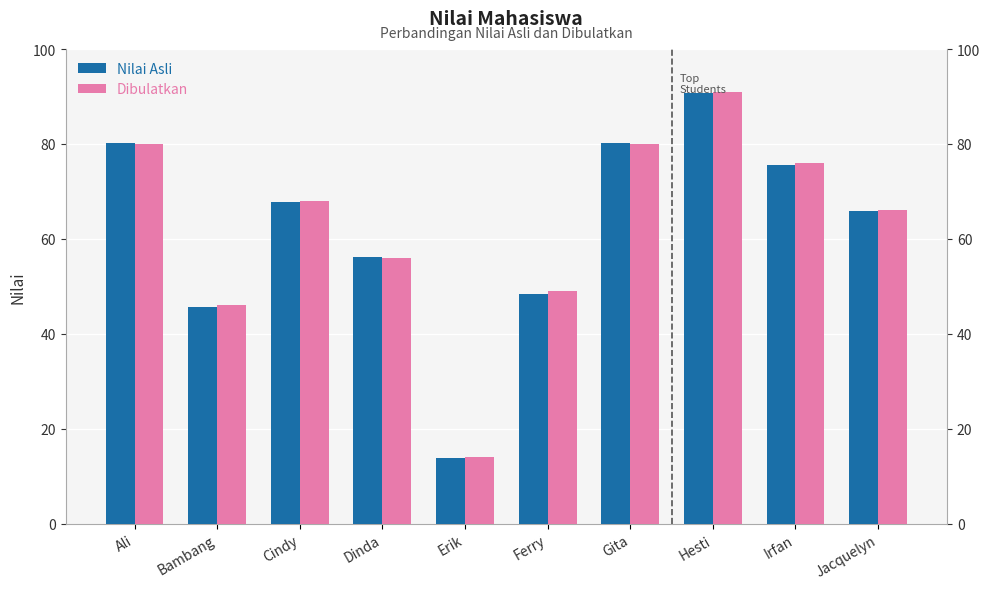

Where does the Nilai Asli series first go above 67?

Ali